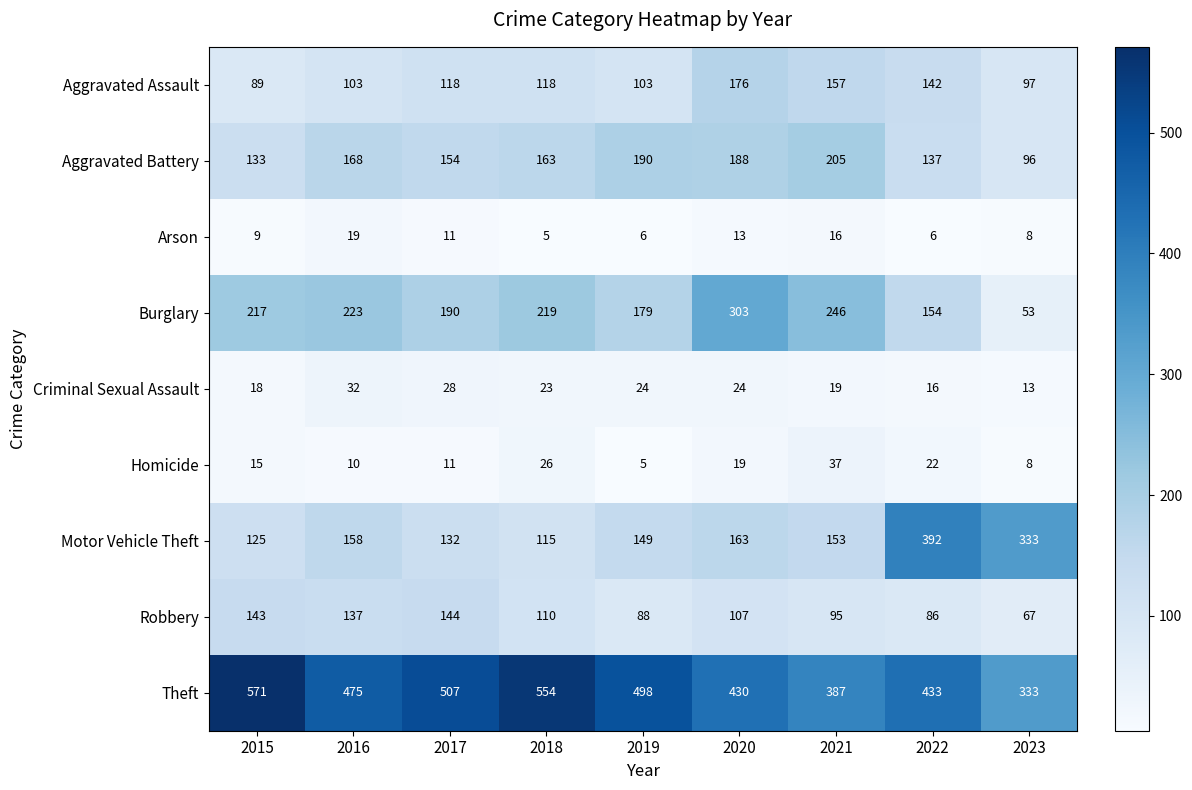

What is the difference between the maximum and minimum values in the Aggravated Battery series?

109